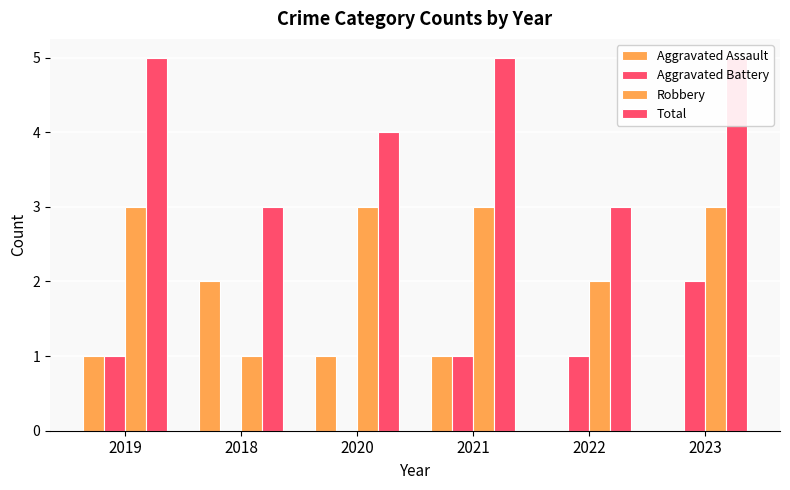

Reading left to right, extract all data points from this chart.

Aggravated Assault: 2019=1	2018=2	2020=1	2021=1	2022=0	2023=0
Aggravated Battery: 2019=1	2018=0	2020=0	2021=1	2022=1	2023=2
Robbery: 2019=3	2018=1	2020=3	2021=3	2022=2	2023=3
Total: 2019=5	2018=3	2020=4	2021=5	2022=3	2023=5